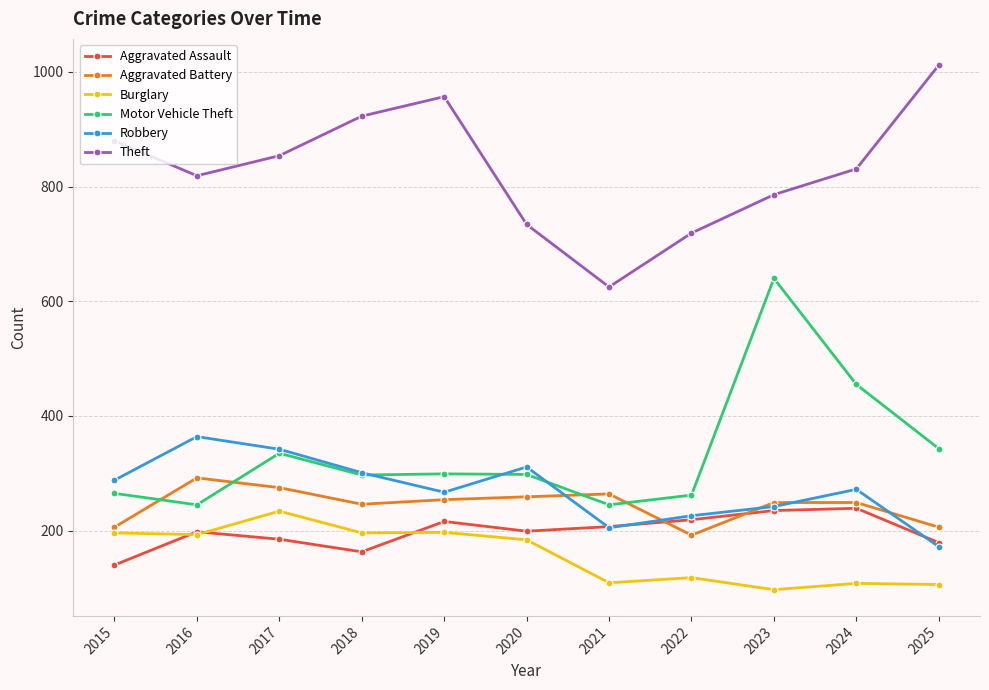

Is it true that Robbery equals 91 at 2018?

False